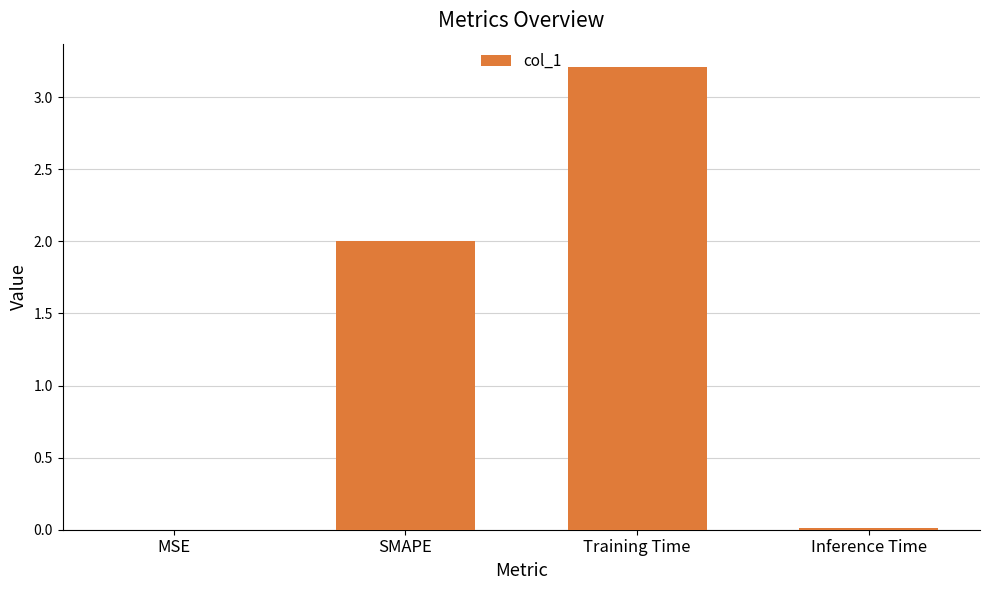

Are the bars grouped side by side (vs. stacked)?

No